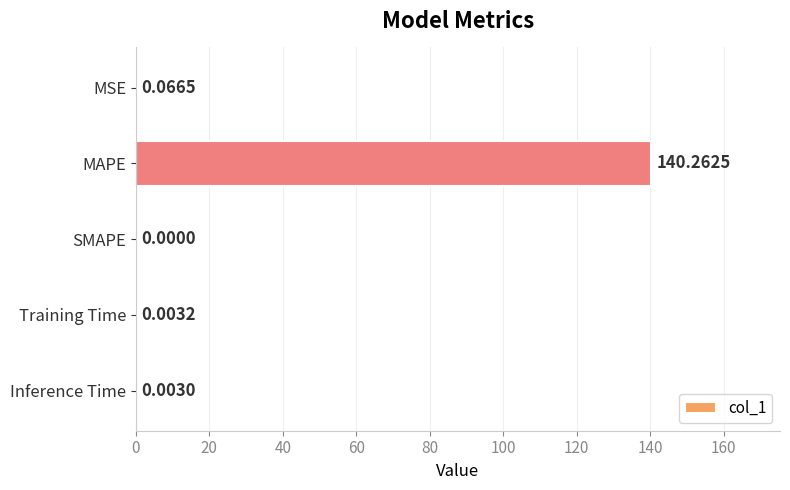

Between MAPE and Inference Time, which is larger?

MAPE